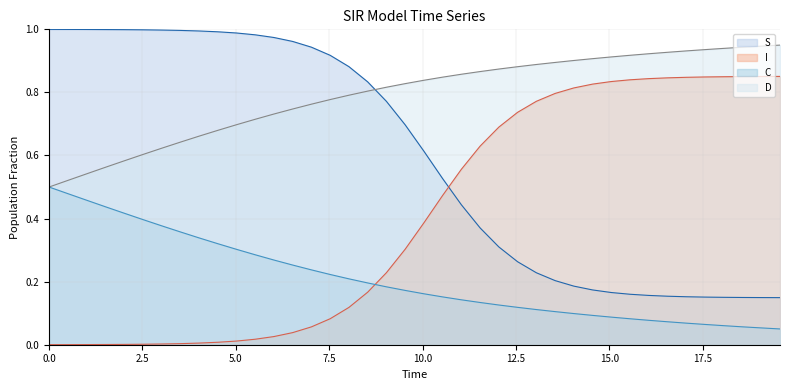

Rank the series by their average value, from highest to lowest.

D, S, I, C